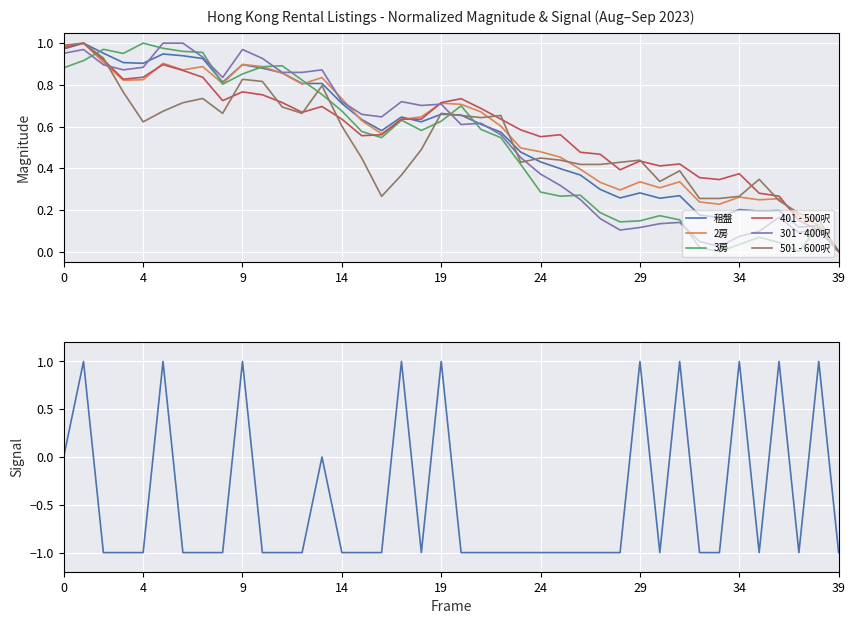

Is the value of 2房 at 2023-08-11 greater than the value of 301 - 400呎 at 2023-08-09?

Yes